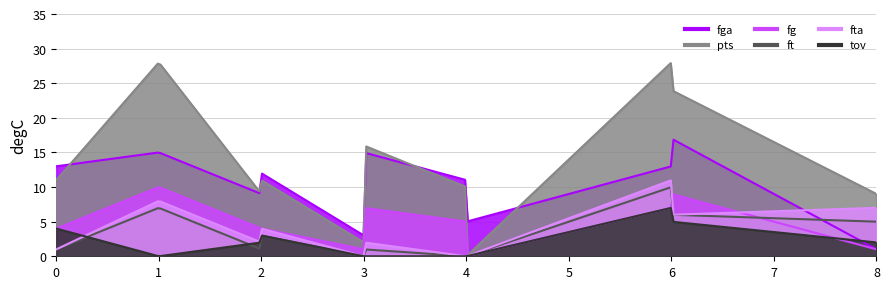

What is the value of the fga point at the 3rd from the left?

9